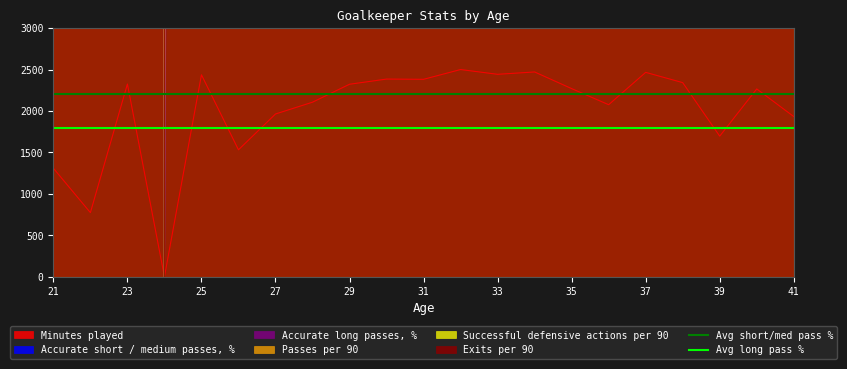

Is this an area chart (filled region under the line)?

No